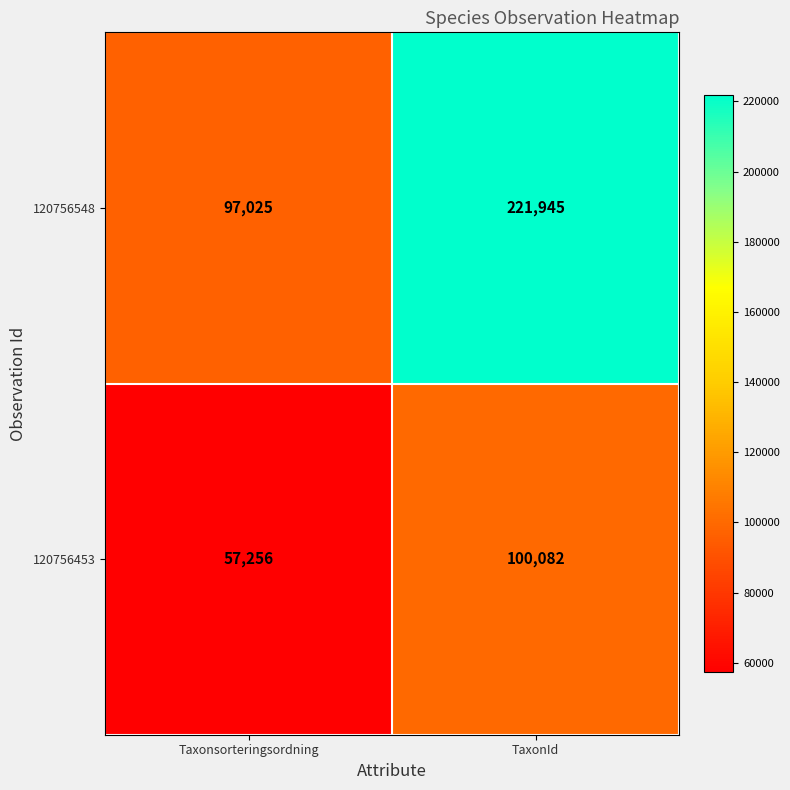

What is the difference between the highest and lowest values at TaxonId?

121863